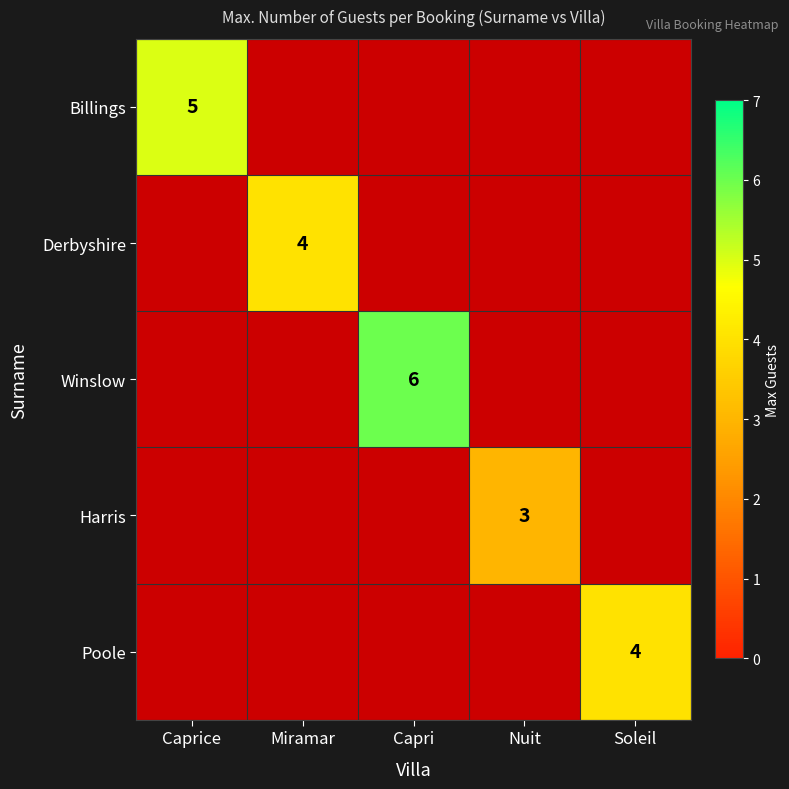

How many distinct data groups are displayed?

5